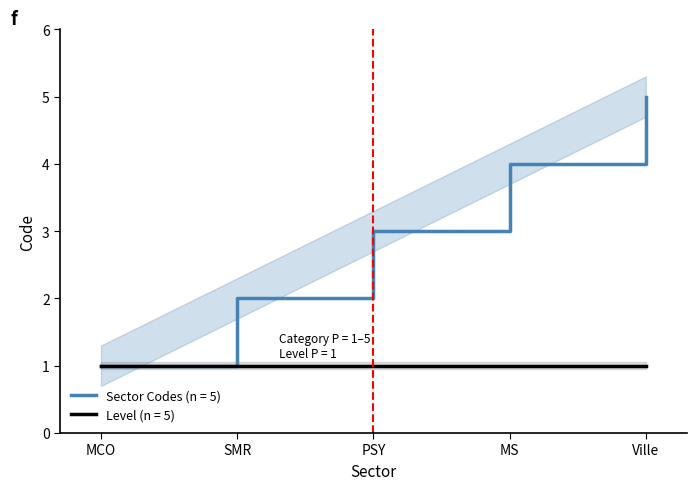

What is the label of the 1st point from the left?

MCO